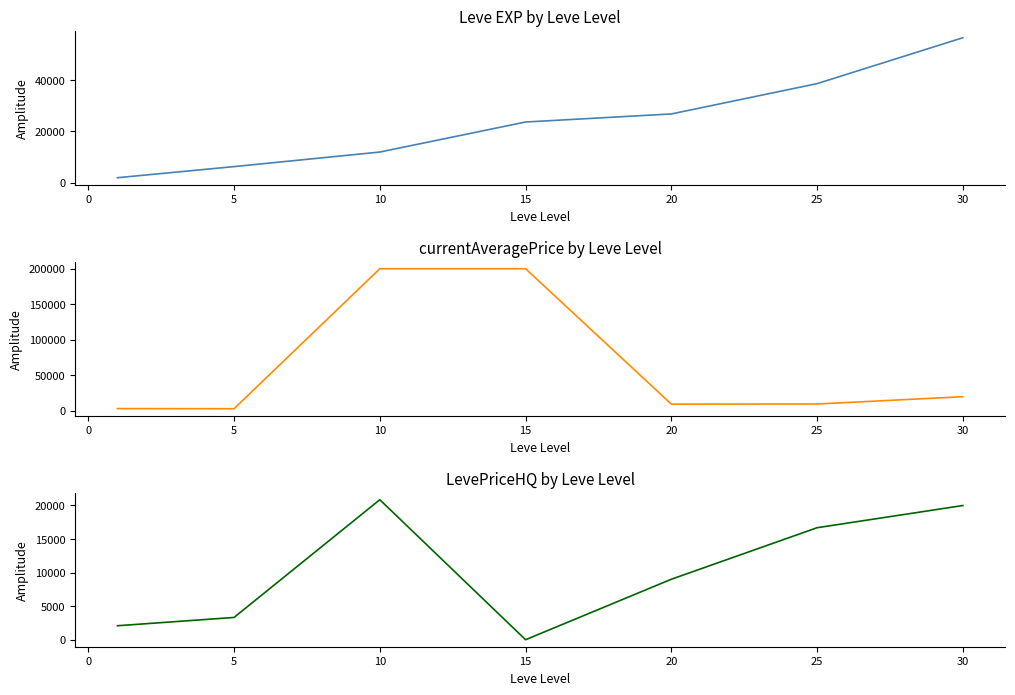

How many interior local valleys does the currentAveragePrice series have?

2